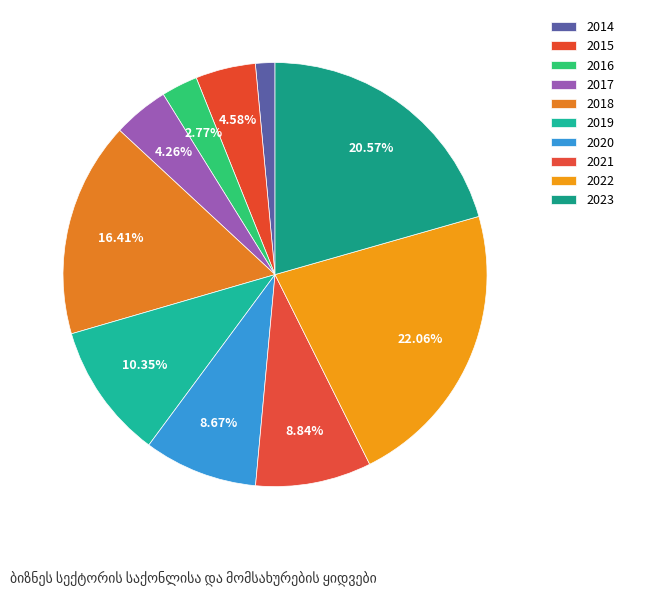

Combined, do 2014 and 2017 account for over 50%?

No